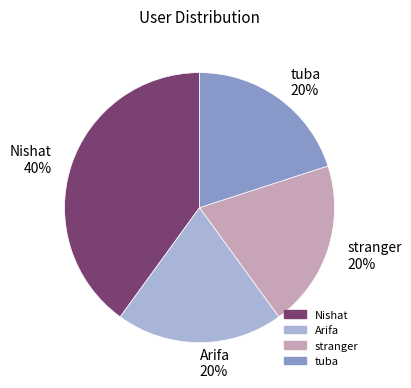

Count the number of slices in the pie.

4